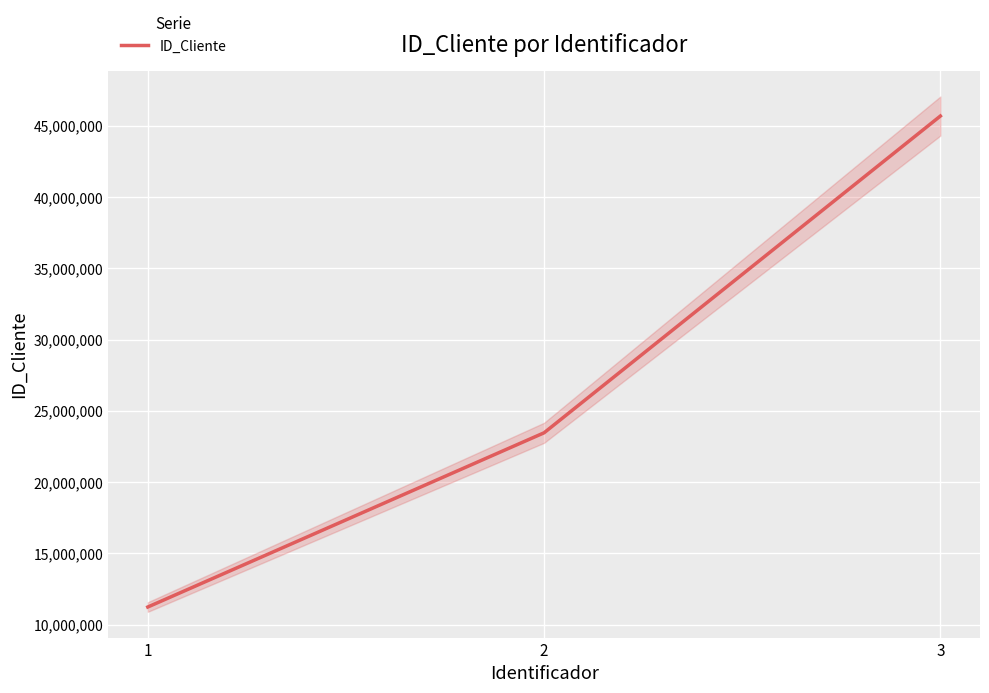

Count the number of values greater than 23456789.

1